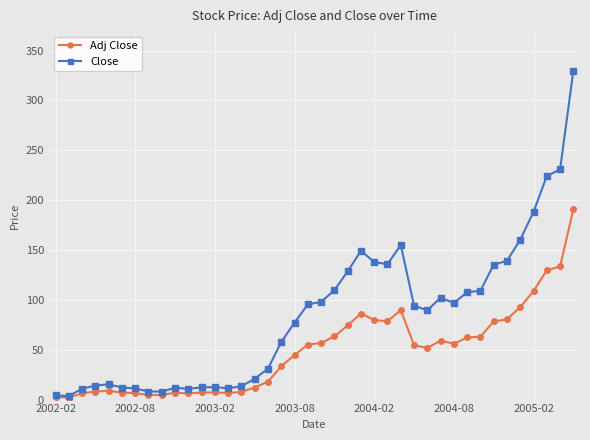

Rank the series by their average value, from highest to lowest.

Close, Adj Close